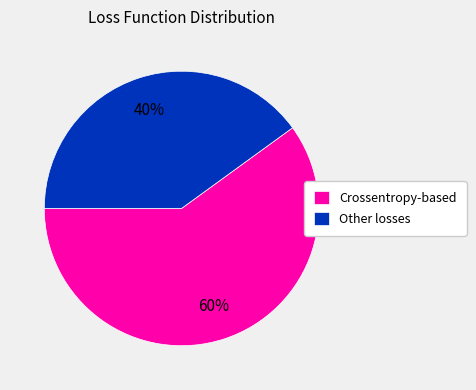

To the nearest percent, what is the combined percentage of Crossentropy-based and Other losses?

100%